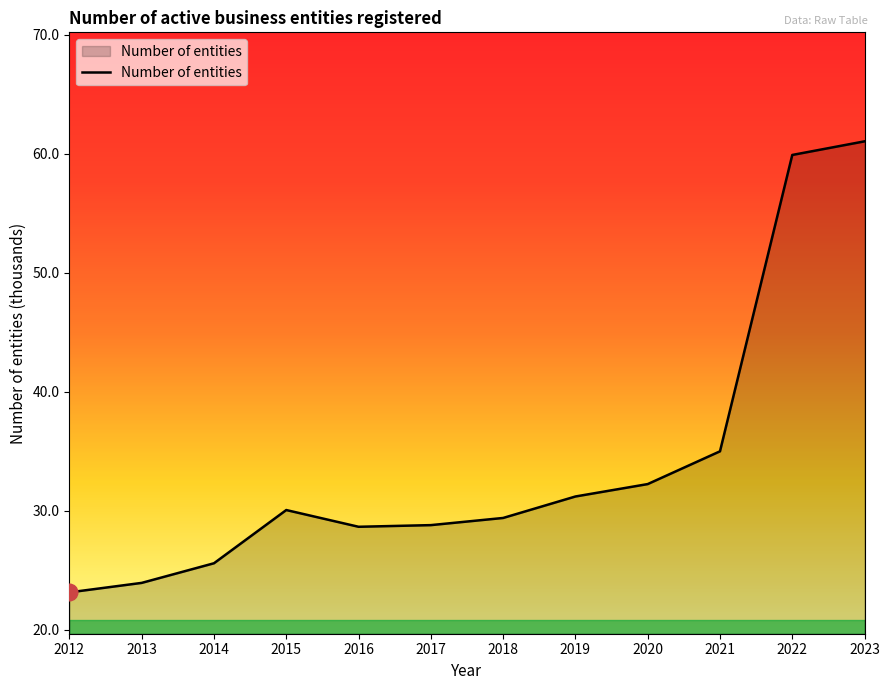

Approximately how many times larger is the value at 2023 compared to 2019?

2.0